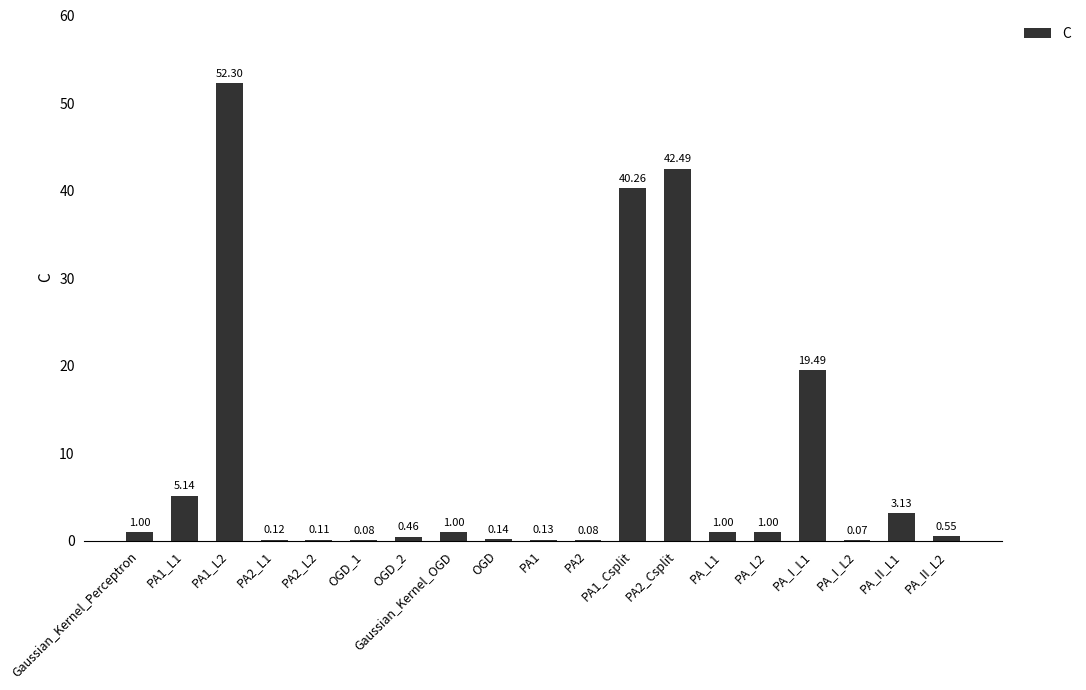

What is the difference between the values at PA2_Csplit and PA_II_L2?

41.9